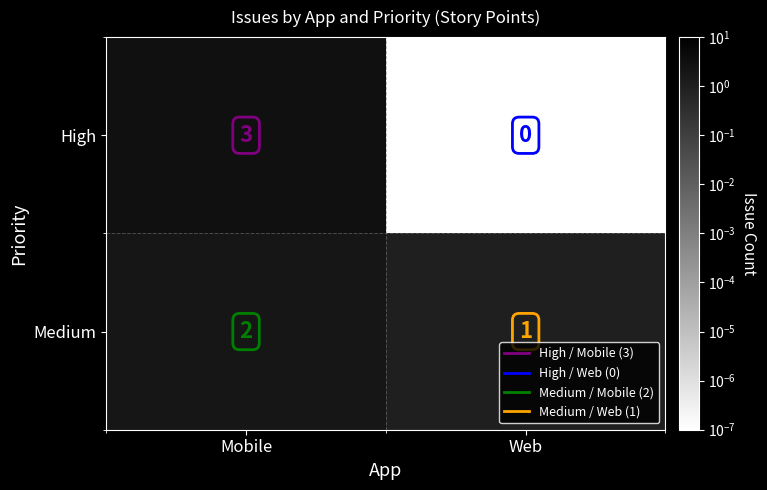

Where is High nearest to the value 1?

Web